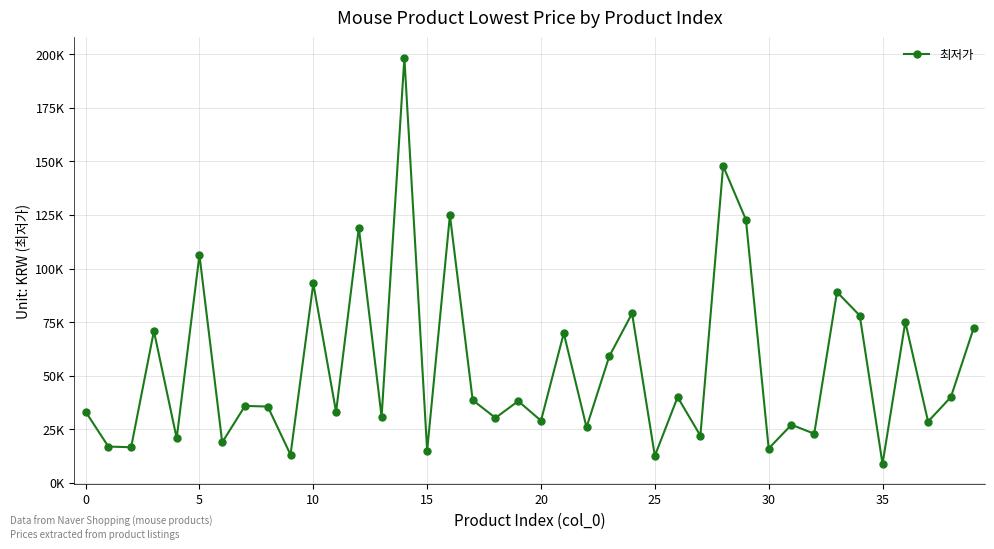

What is the average value?

53806